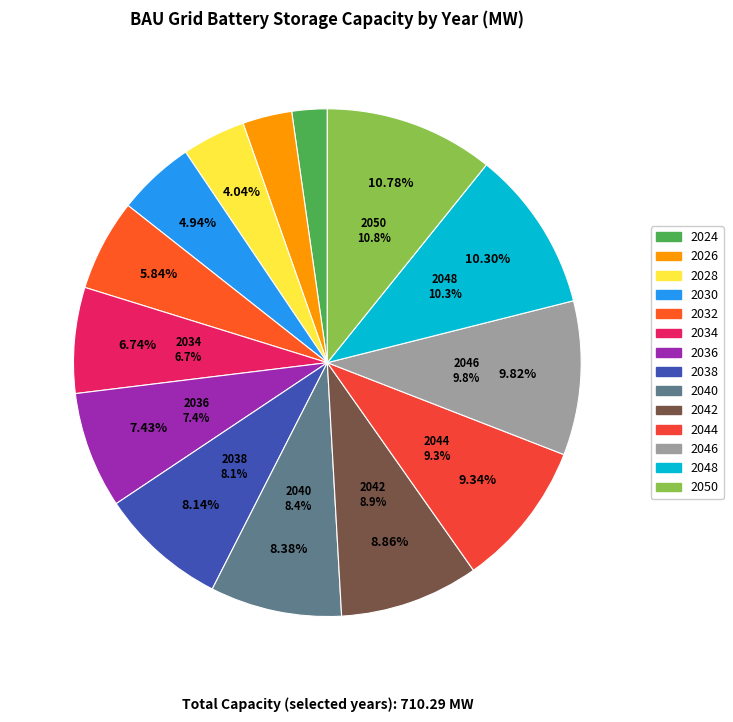

To the nearest percent, what is the difference between the largest and smallest slice percentages?

9%